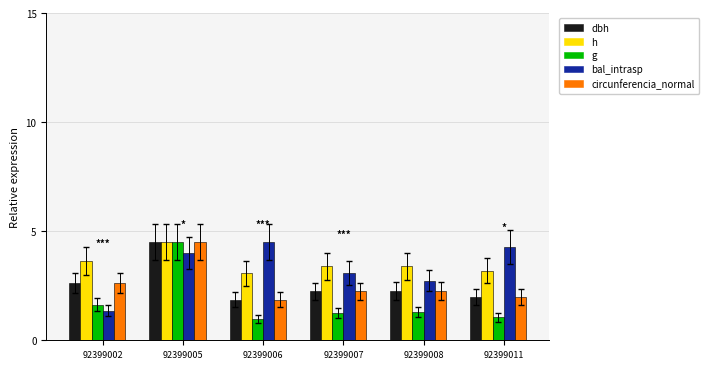

Reading right to left, extract all data points from this chart.

dbh: 92399011=2.0	92399008=2.3	92399007=2.2	92399006=1.9	92399005=4.5	92399002=2.6
h: 92399011=3.2	92399008=3.4	92399007=3.4	92399006=3.1	92399005=4.5	92399002=3.6
g: 92399011=1.0	92399008=1.3	92399007=1.3	92399006=1.0	92399005=4.5	92399002=1.6
bal_intrasp: 92399011=4.3	92399008=2.7	92399007=3.1	92399006=4.5	92399005=4.0	92399002=1.4
circunferencia_normal: 92399011=2.0	92399008=2.3	92399007=2.2	92399006=1.9	92399005=4.5	92399002=2.6